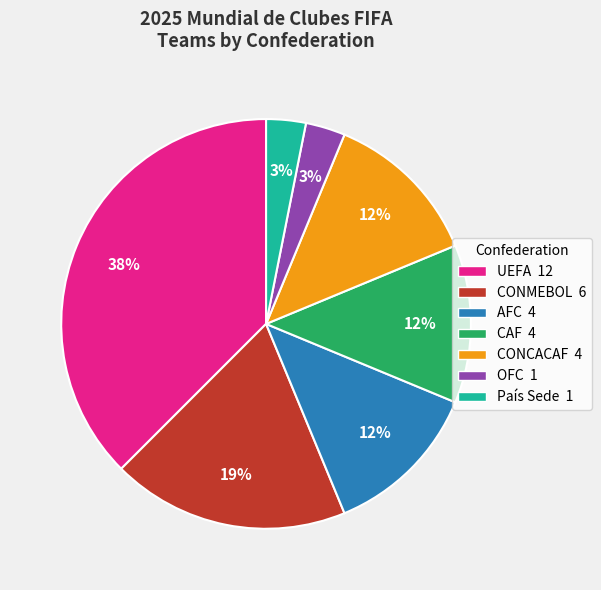

Does AFC account for over 50% of the chart?

No